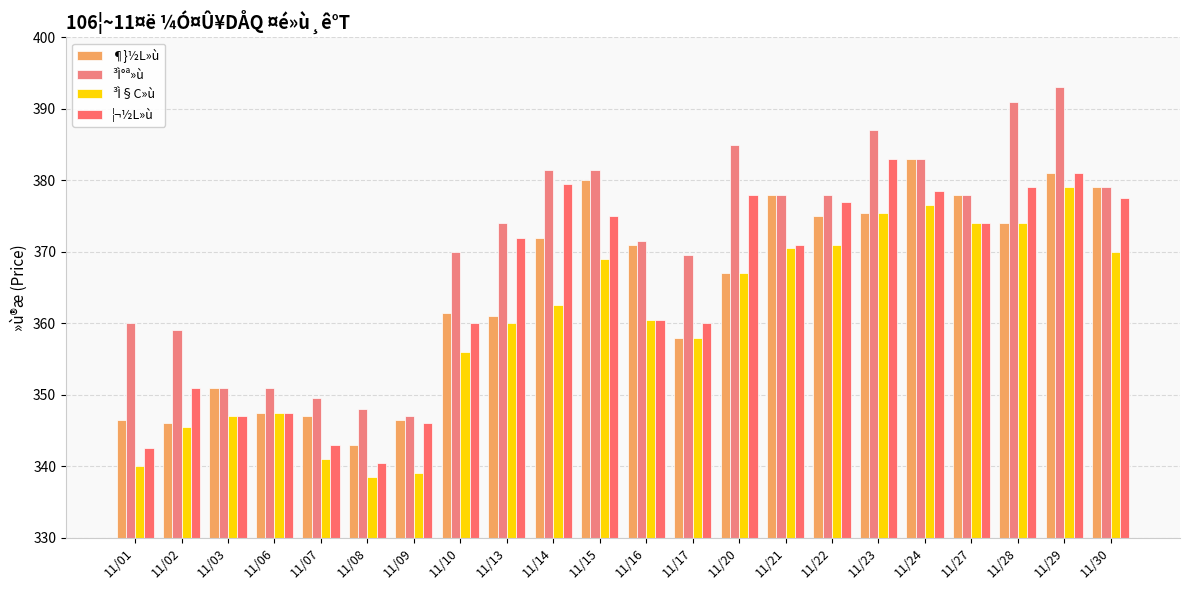

What is the value of the ¦¬½L»ù bar at the 8th from the left?

360.0